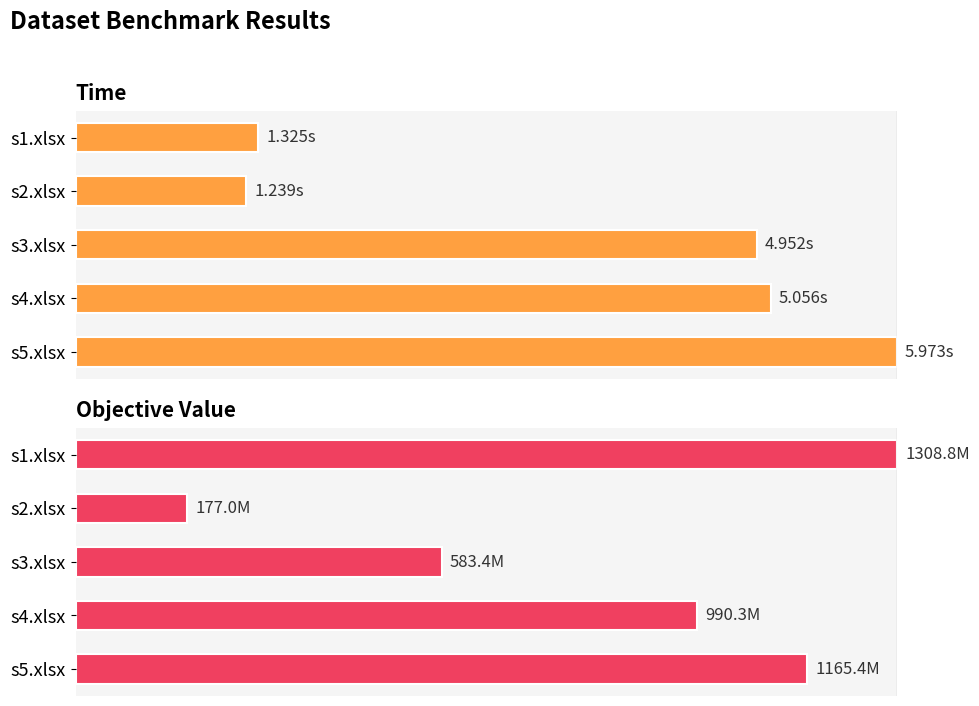

How many data points does each series have?

5